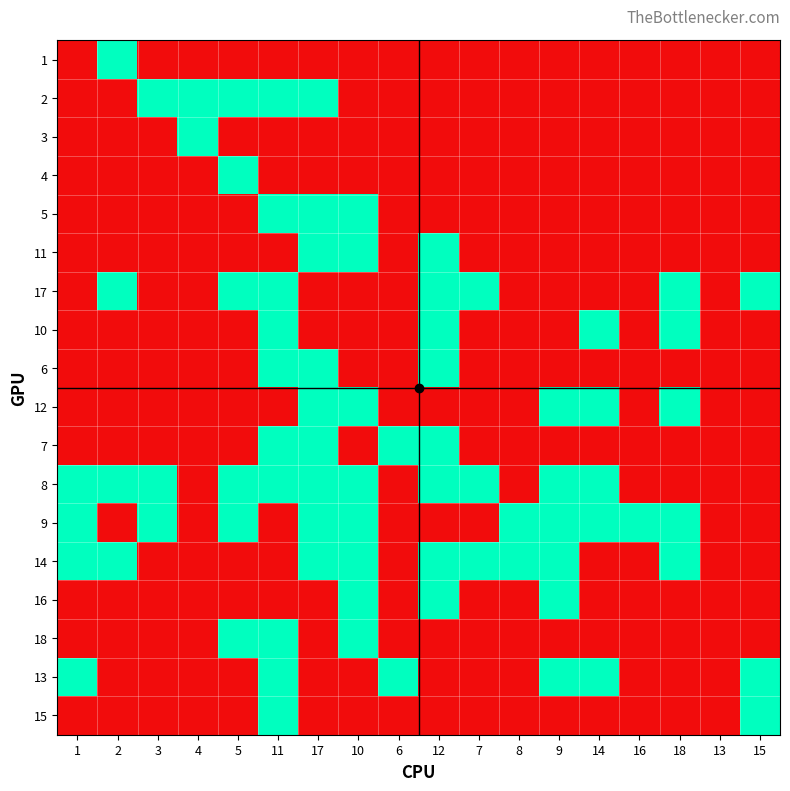

At how many categories does at least one series exceed 0?

17